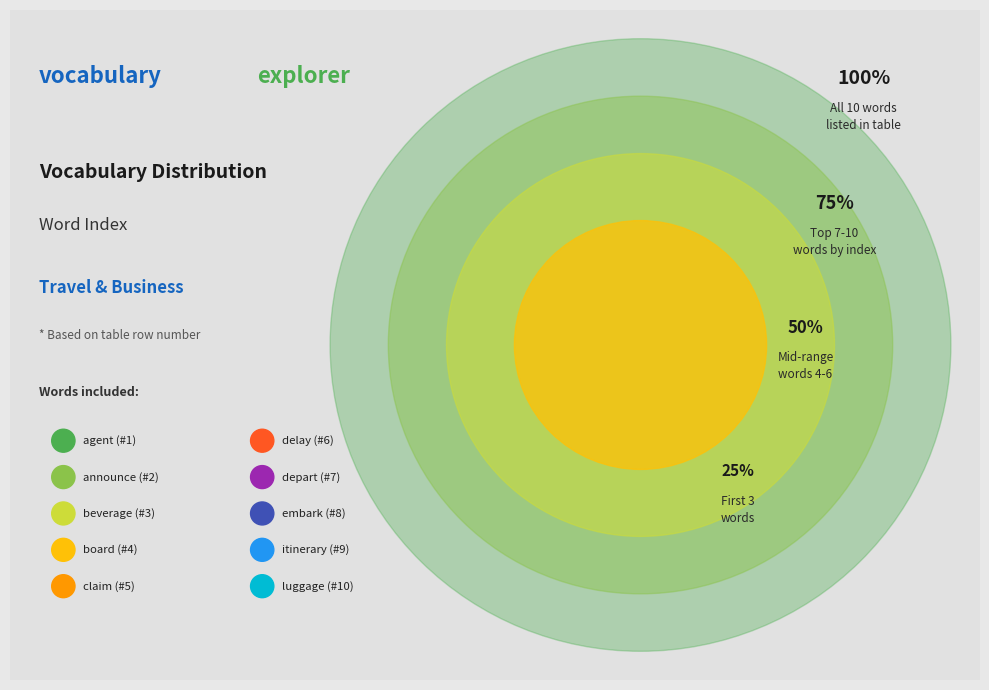

Rank the categories by value from highest to lowest.

luggage, itinerary, embark, depart, delay, claim, board, beverage, announce, agent